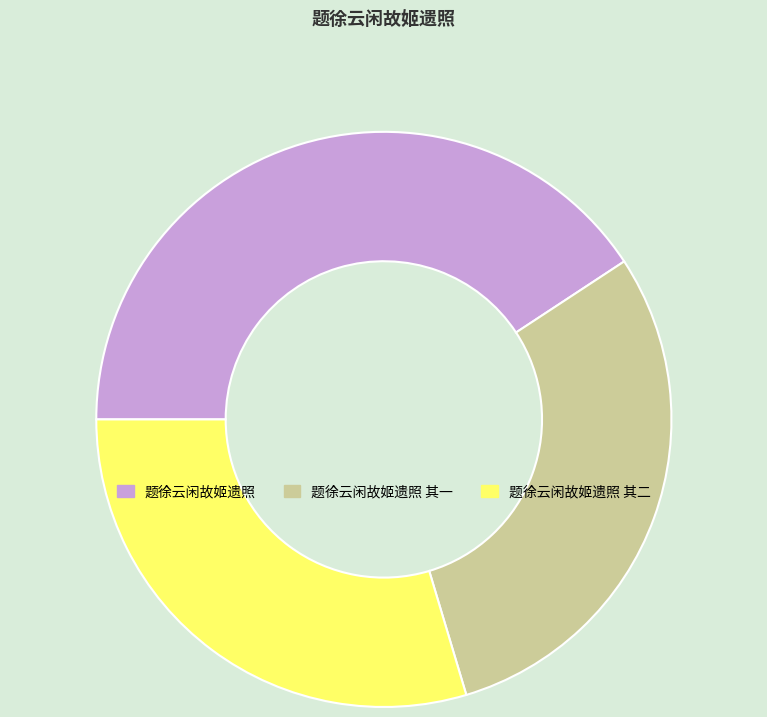

Count the number of slices in the pie.

3